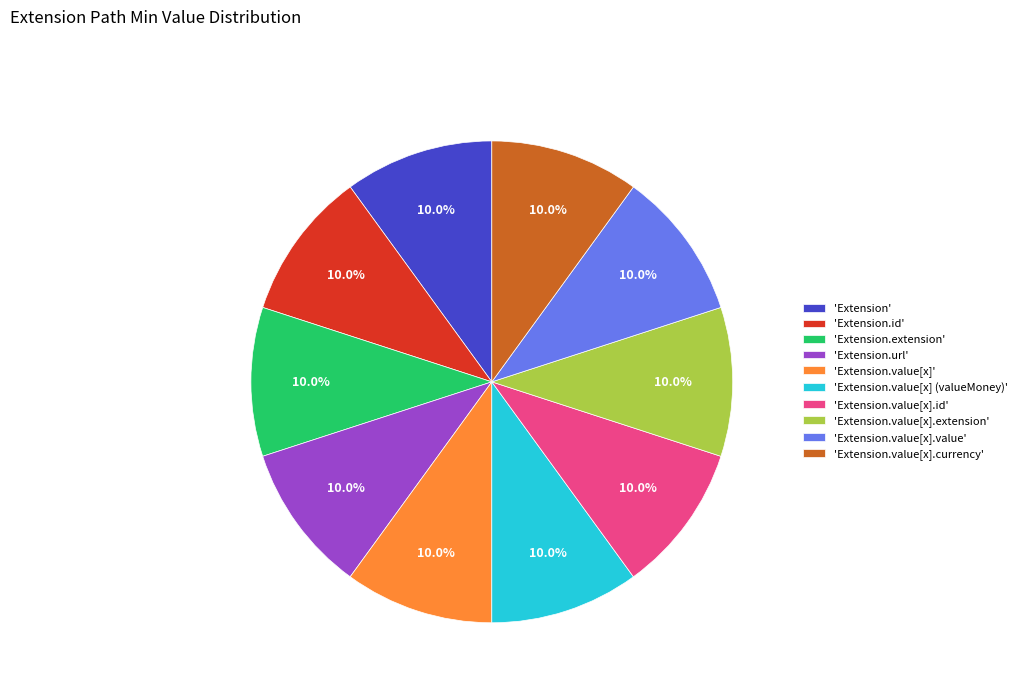

Count the number of slices in the pie.

10